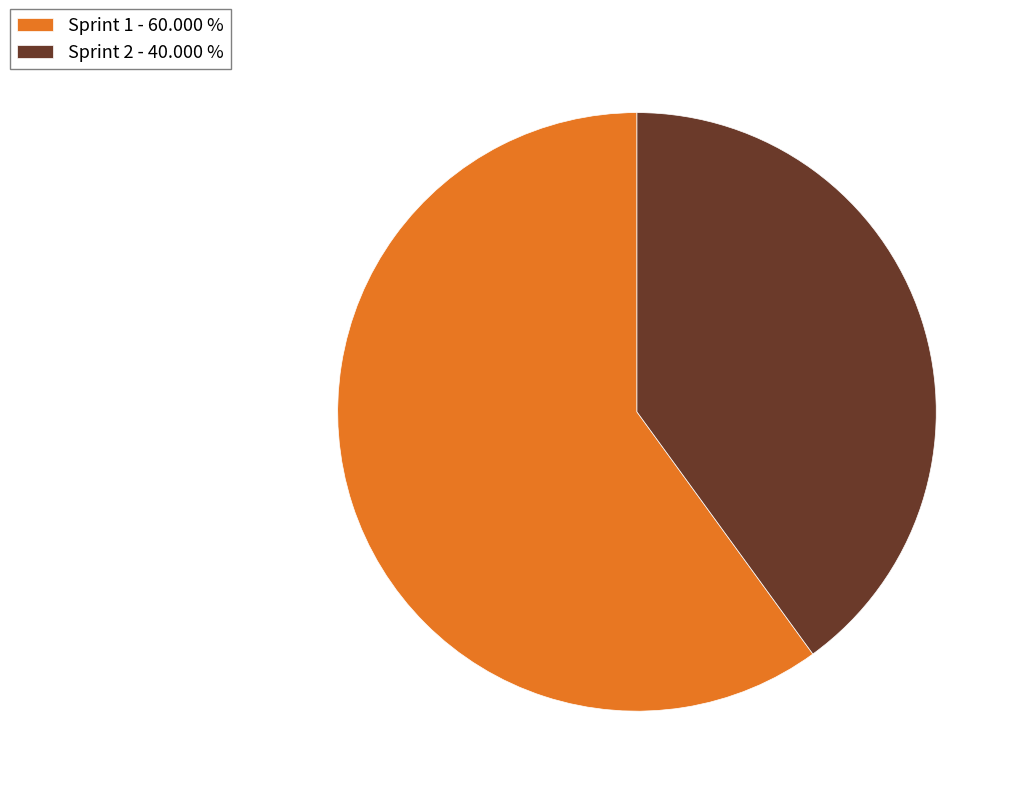

What is the ratio of the value at Sprint 1 to the value at Sprint 2?

1.5